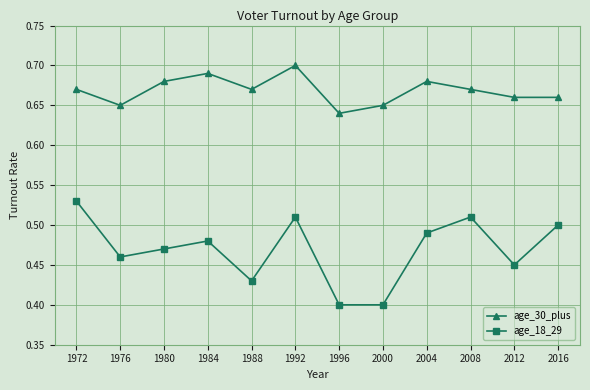

At which category does the chart reach its peak across all series?

1992